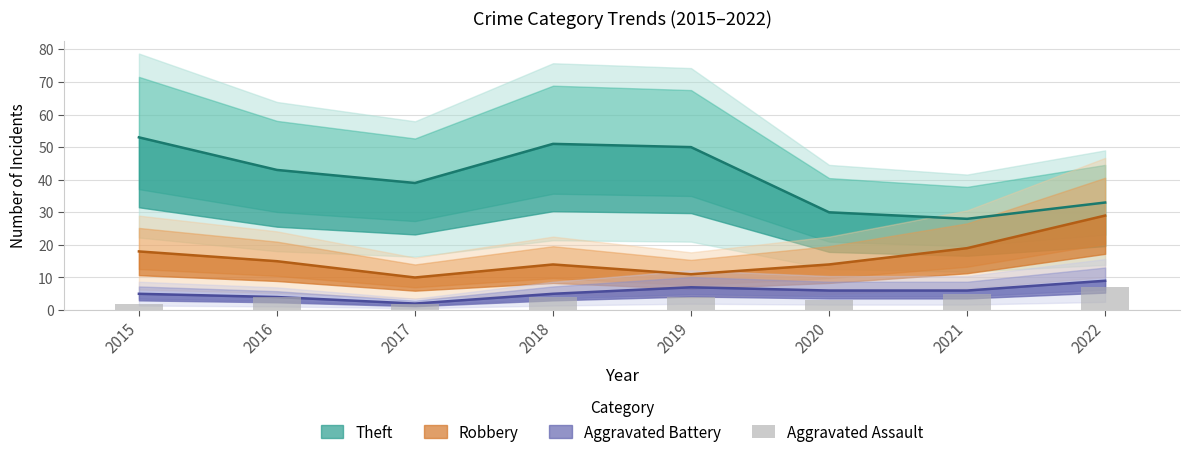

At which label is the value closest to 4?

2016